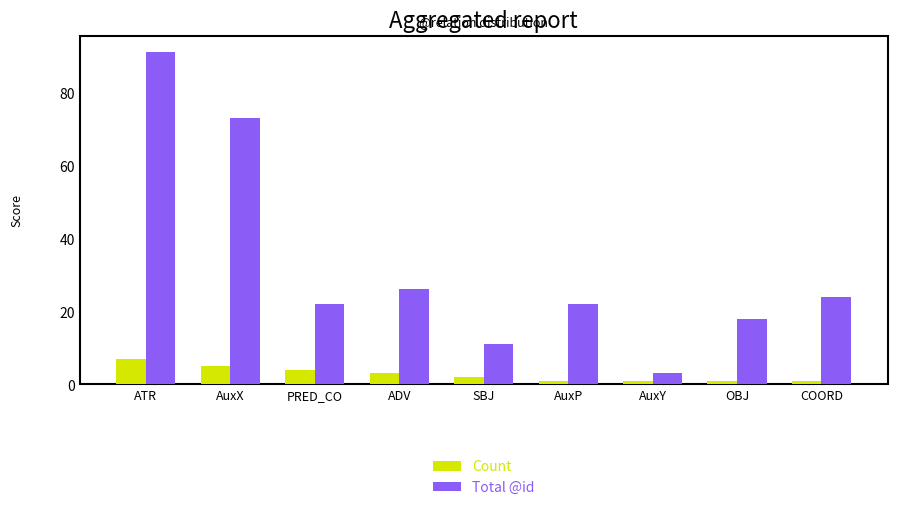

Reading left to right, extract all data points from this chart.

Count: 7	5	4	3	2	1	1	1	1
Total @id: 91	73	22	26	11	22	3	18	24